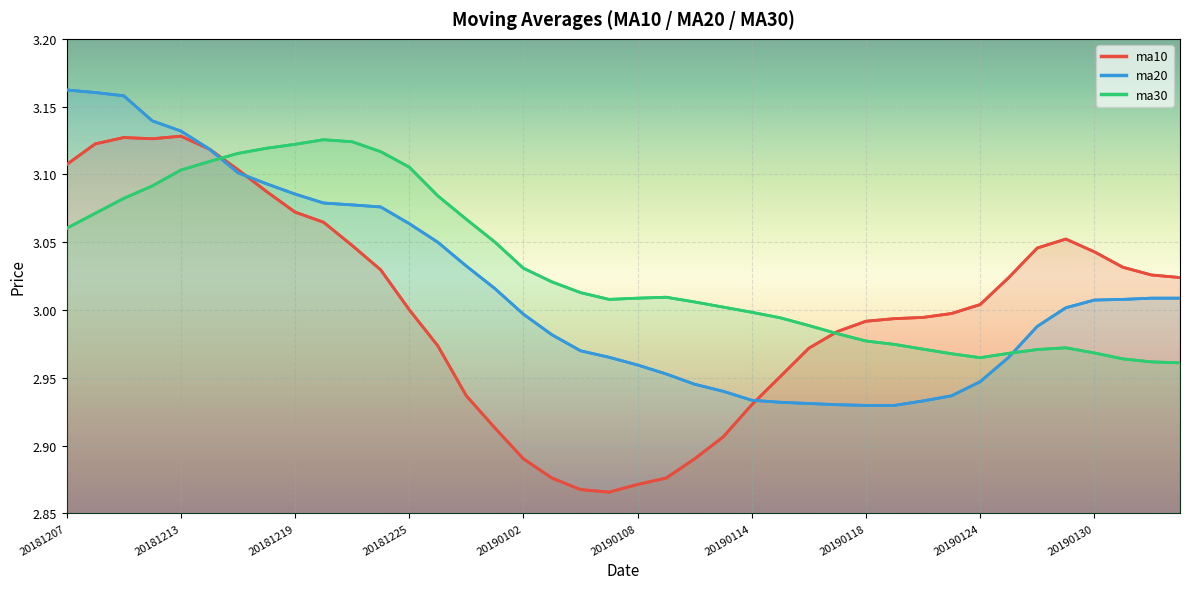

What is the minimum value for ma10?

2.9